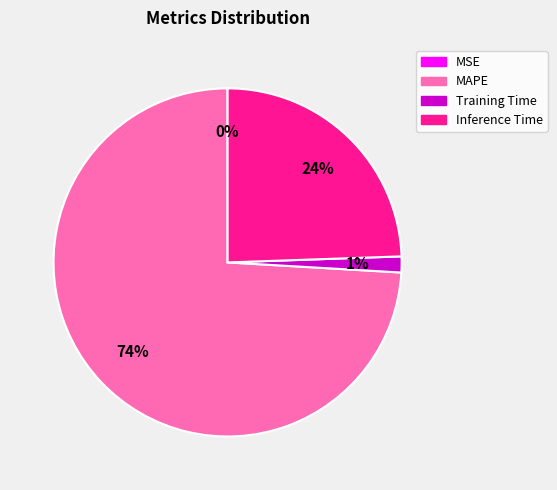

Which category has the biggest portion of the pie?

MAPE